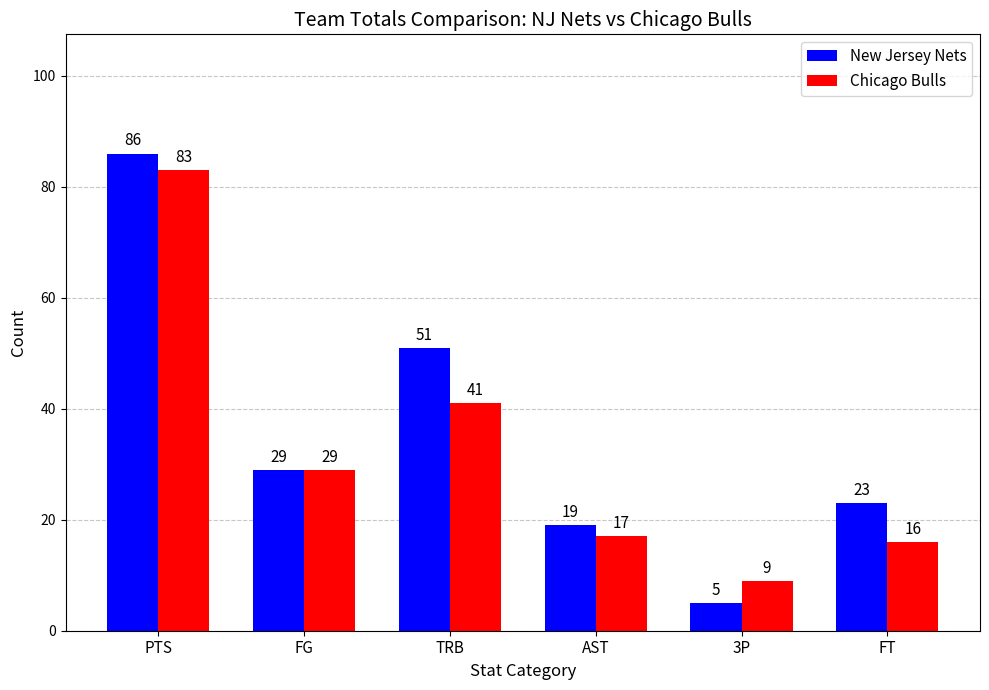

At which label is New Jersey Nets closest to 45?

TRB